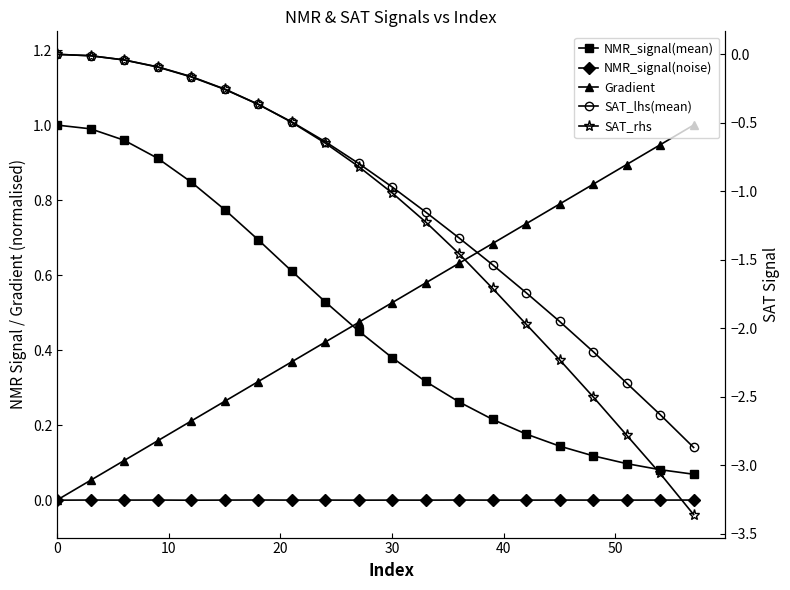

How many data points in NMR_signal(noise) are above 0?

7